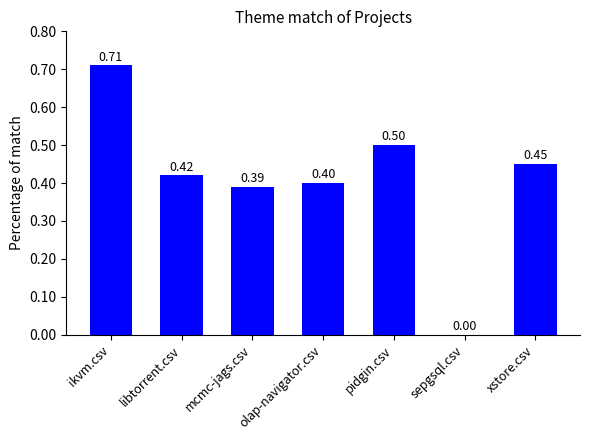

What is the change in value from mcmc-jags.csv to sepgsql.csv?

-0.4